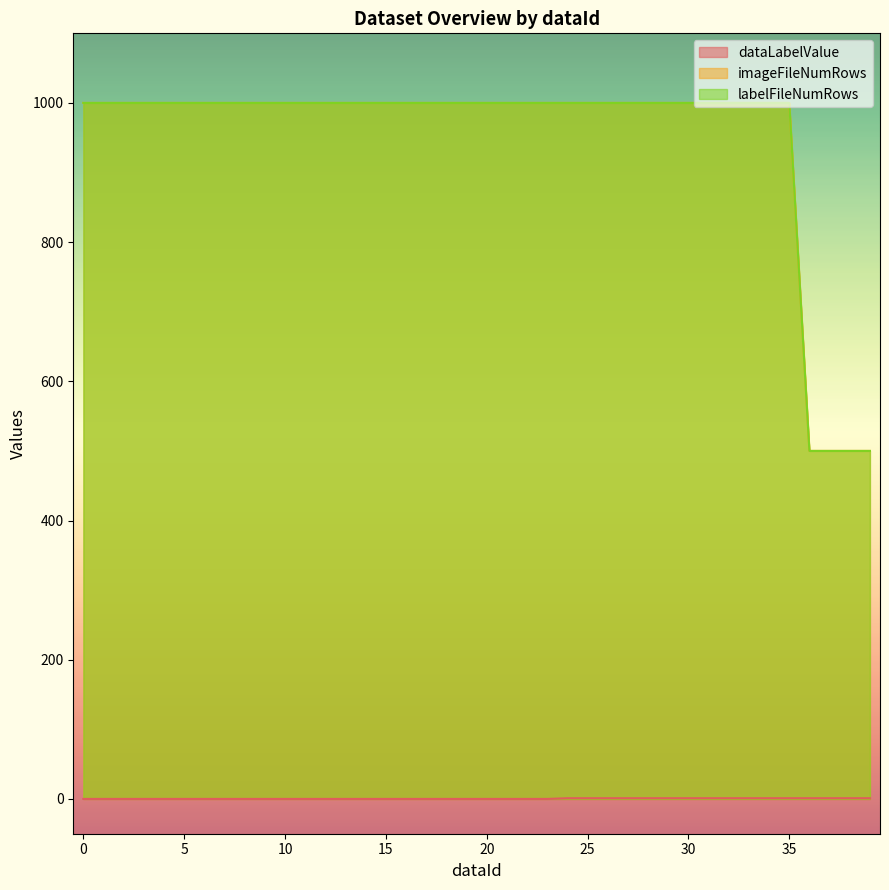

At which category is the sum across all series the highest?

24